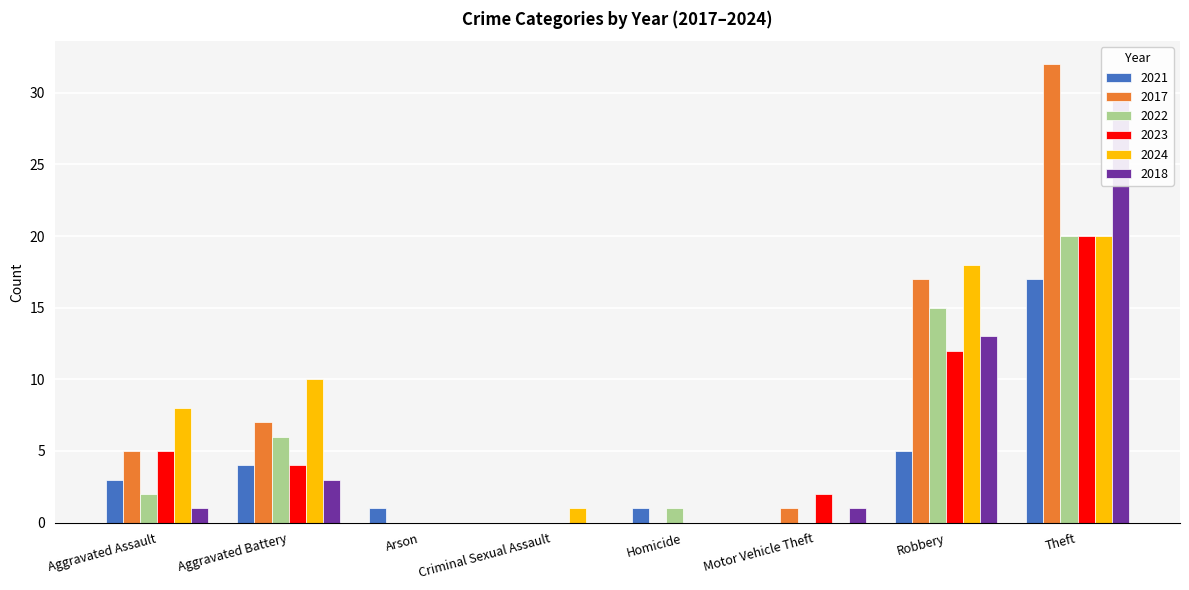

How many distinct data groups are displayed?

6